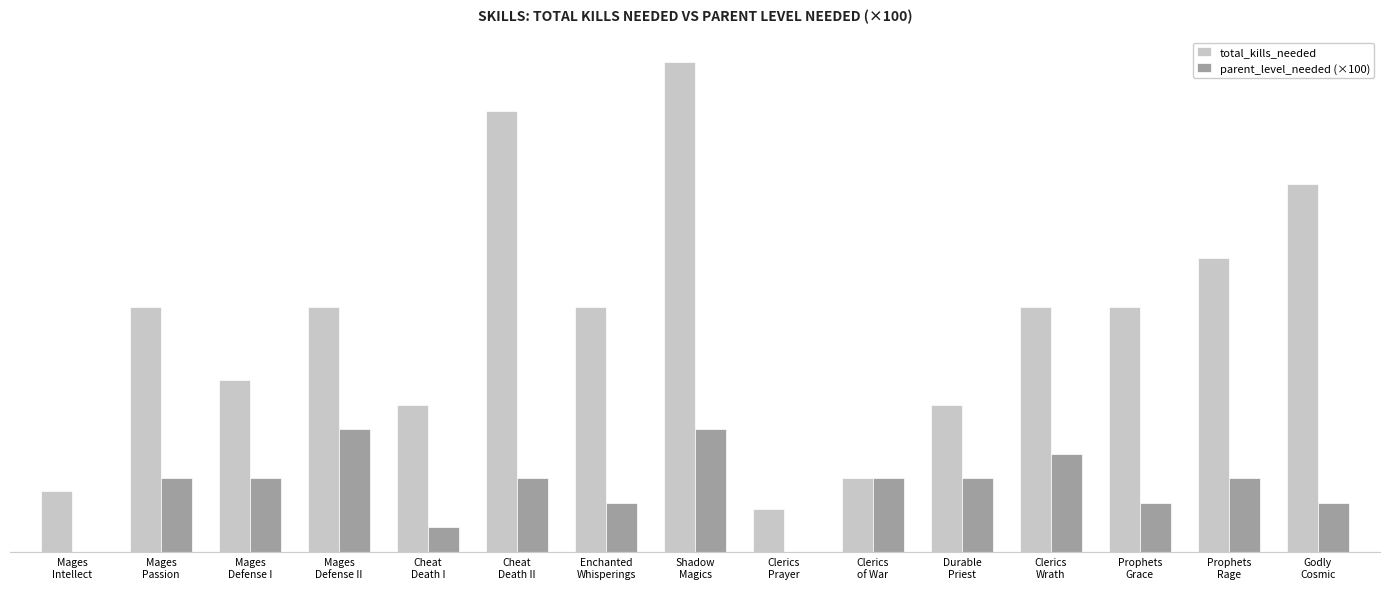

What are all the series names shown in the legend?

total_kills_needed, parent_level_needed (×100)